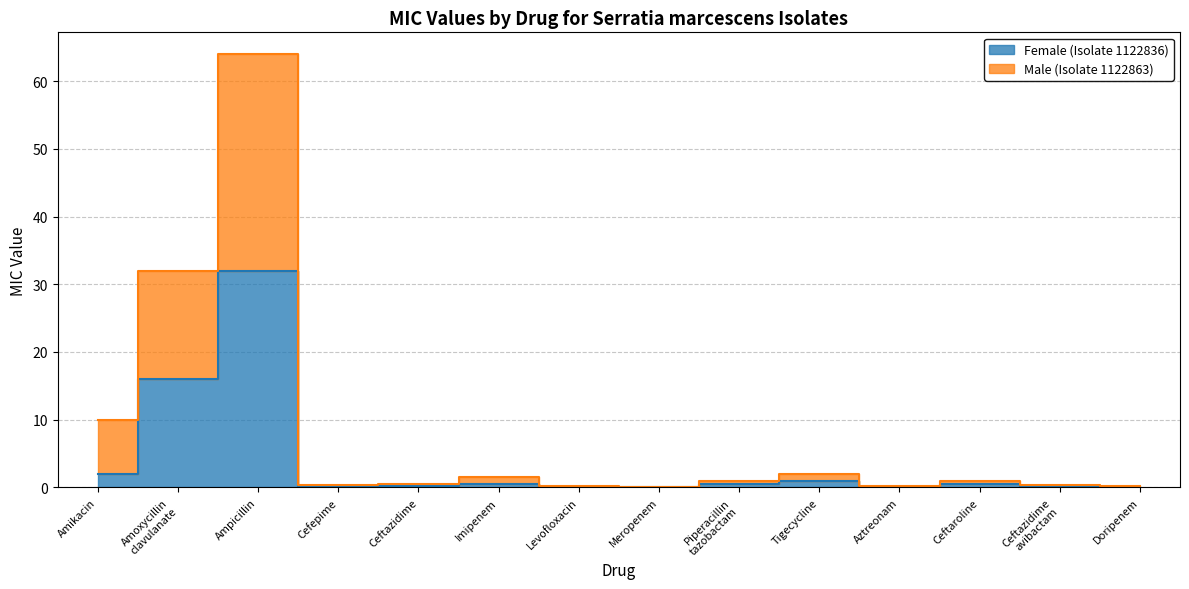

True or false: Female (Isolate 1122836) and Male (Isolate 1122863) intersect in this chart.

False